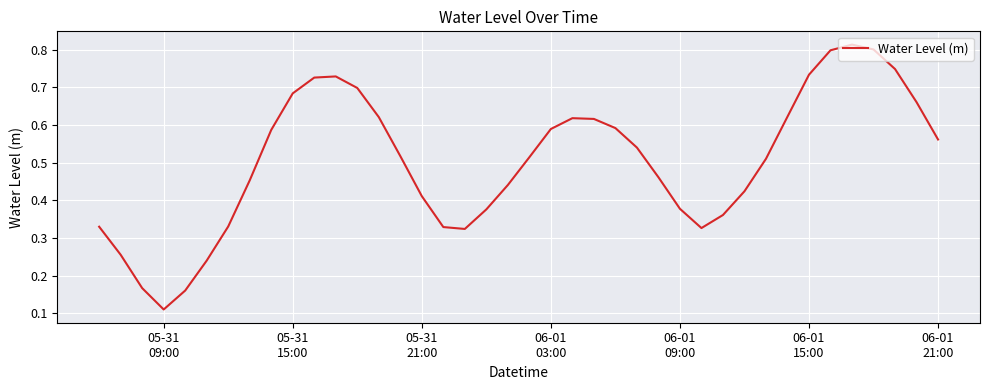

How many points are lower than both their immediate neighbors (excluding endpoints)?

3